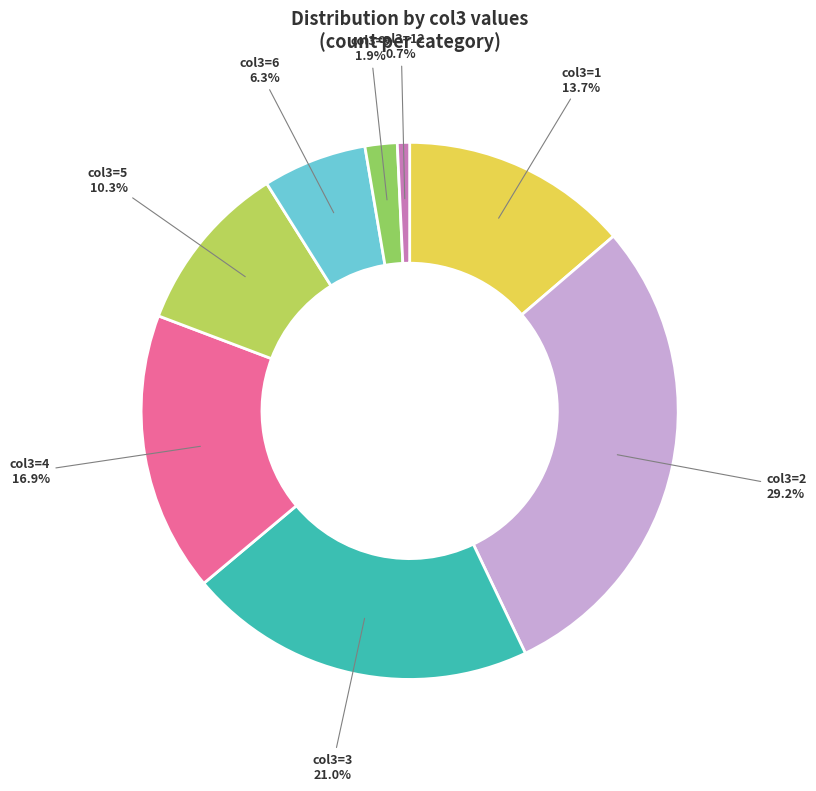

Rank the categories by value from lowest to highest.

col3=12, col3=9, col3=6, col3=5, col3=1, col3=4, col3=3, col3=2